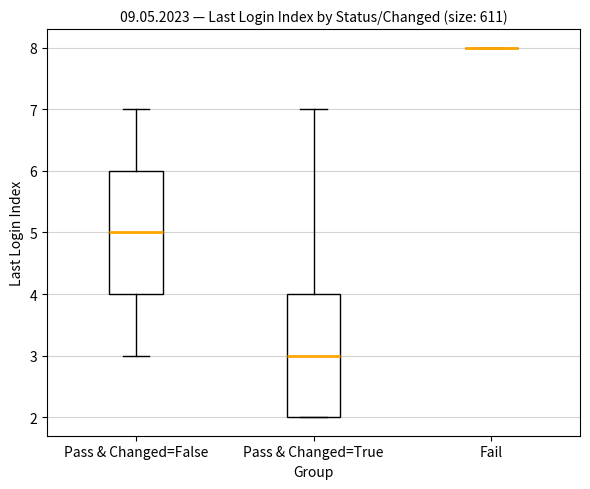

Reading left to right, read every box against the y-axis: the position of its median line, the range the box covers, and the ends of its whiskers. The values are not printed on the chart, so give them approximately, as read against the axis.

Pass & Changed=False: median 5, box 4 to 6, whiskers 3 to 7
Pass & Changed=True: median 3, box 2 to 4, whiskers 2 to 7
Fail: box collapsed to a line at 8, whiskers 8 to 8